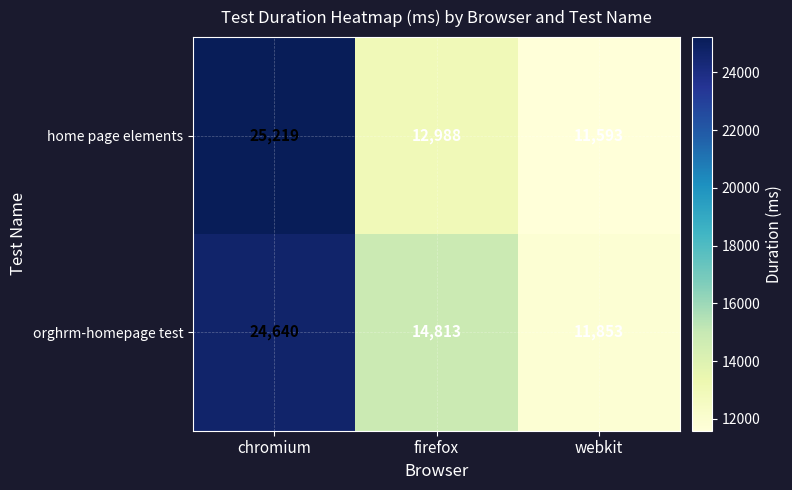

Count the home page elements values in the range 11593 to 25219.

3